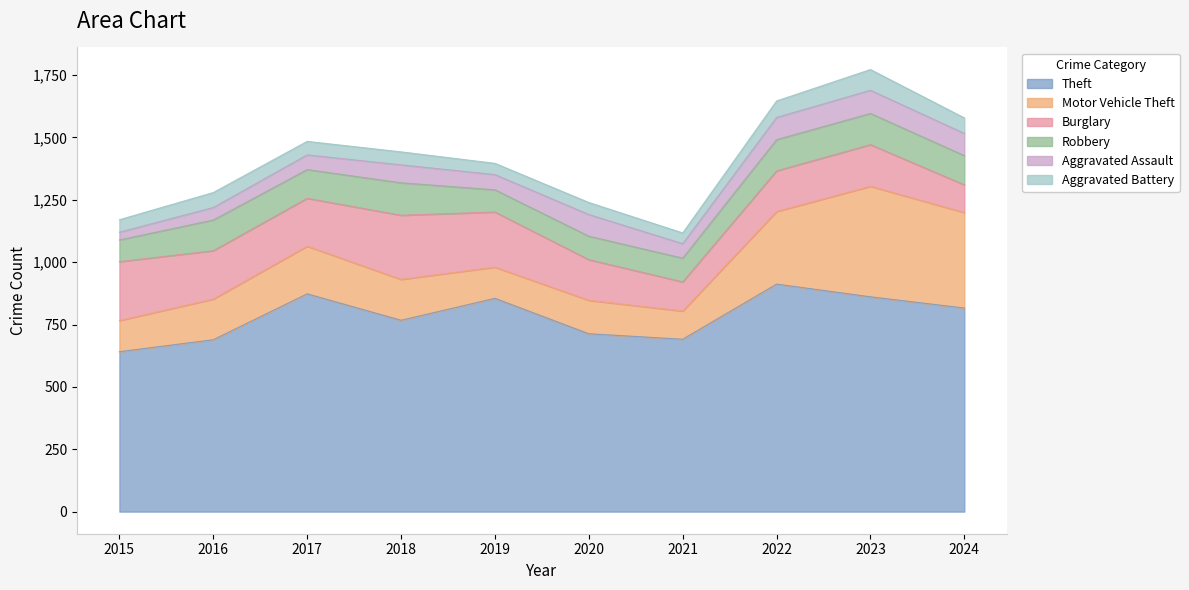

What is the spread (max minus min) of values at 2022?

846